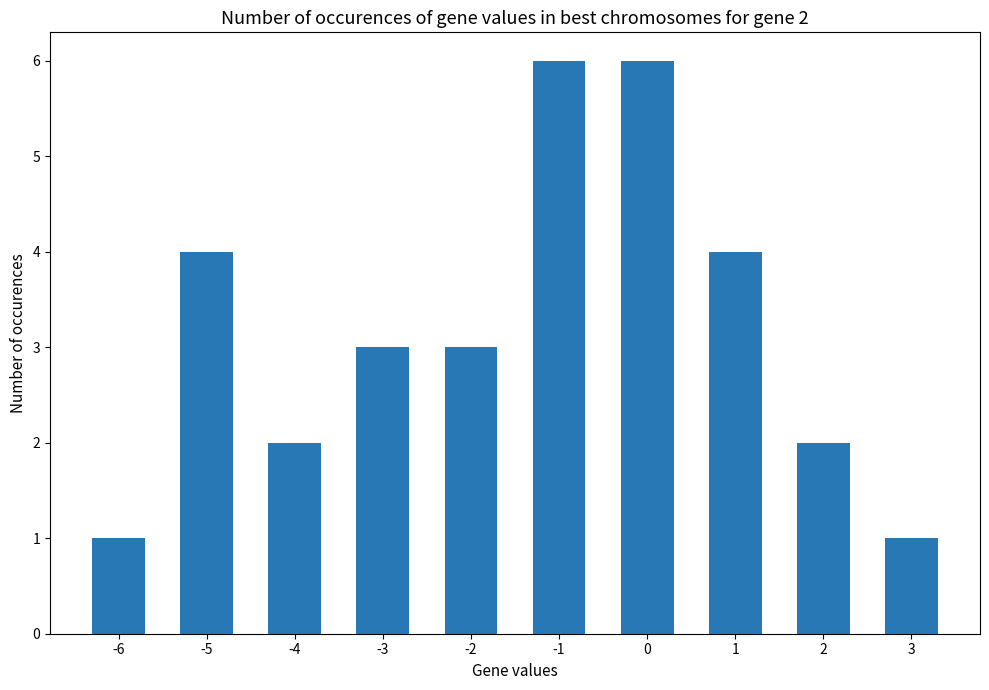

What is the maximum value shown in the chart?

6